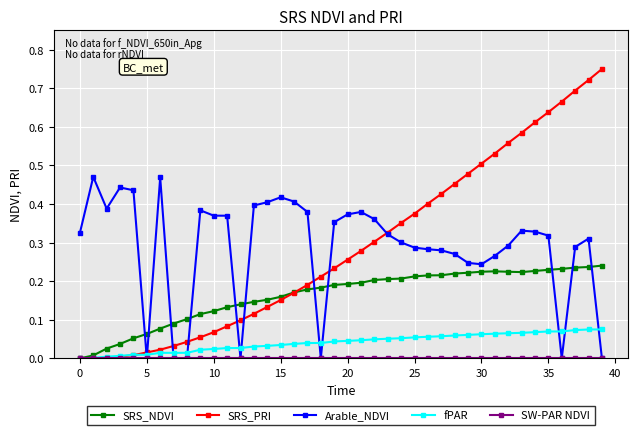

Which series has the largest range (max minus min)?

SRS_PRI